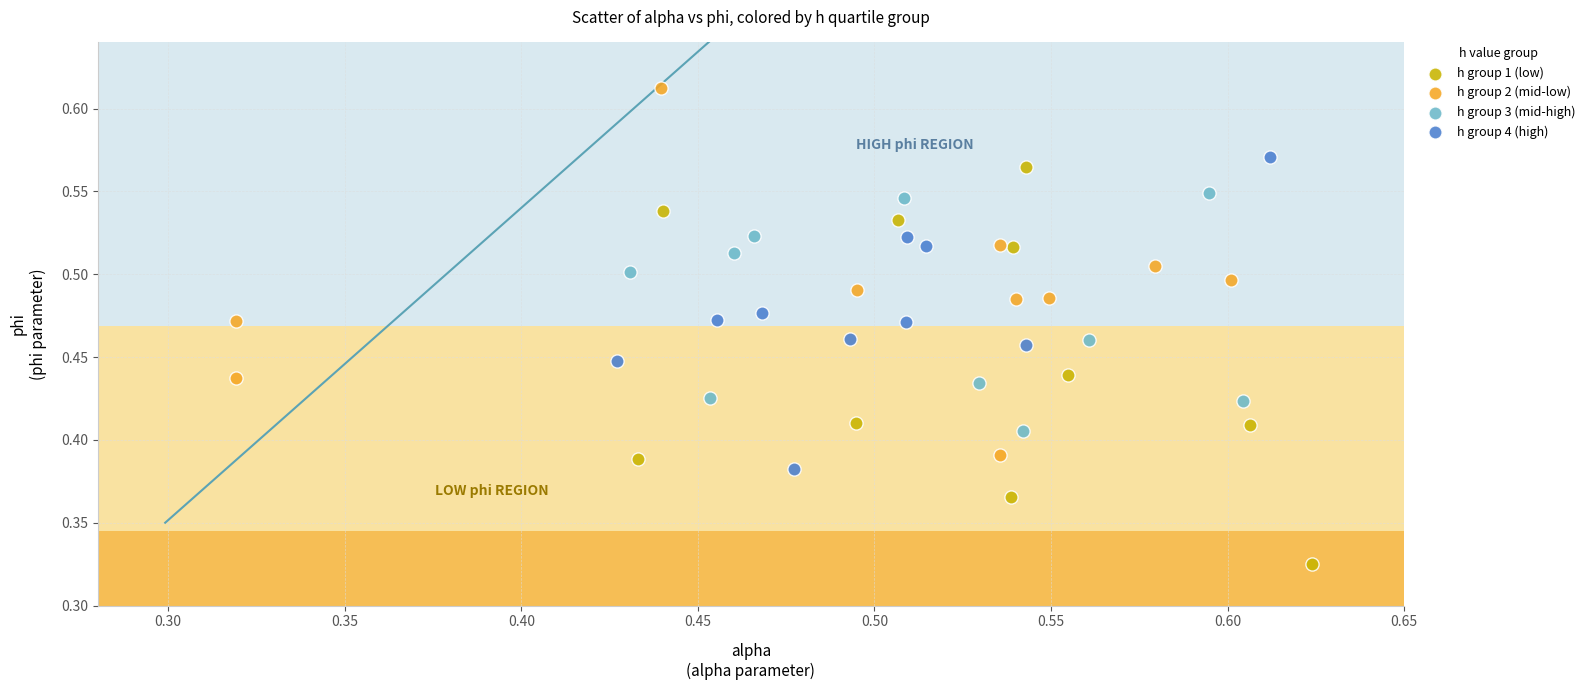

Which series contains the highest Y value?

h group 2 (mid-low)